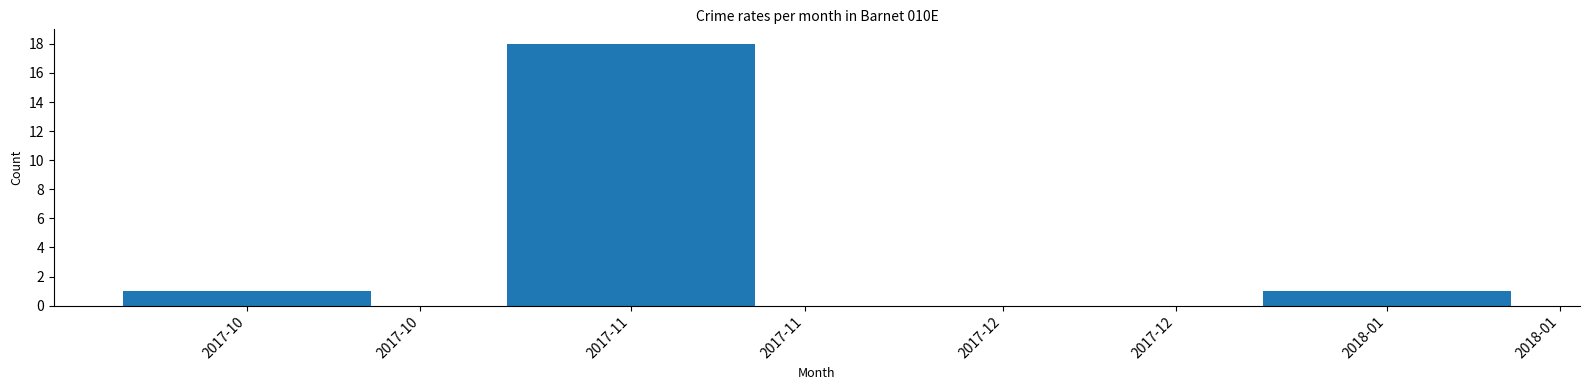

Reading right to left, list all the values displayed in this chart.

1	18	1